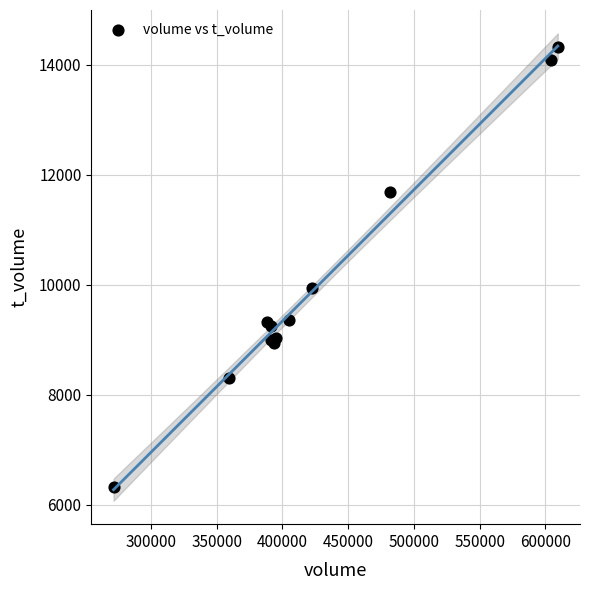

What Y value in the scatter plot is closest to 10324?

9934